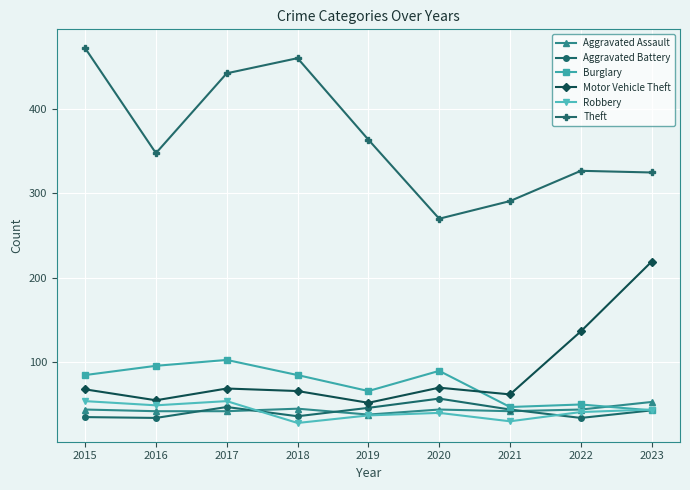

At which category does Burglary reach its first local valley?

2019